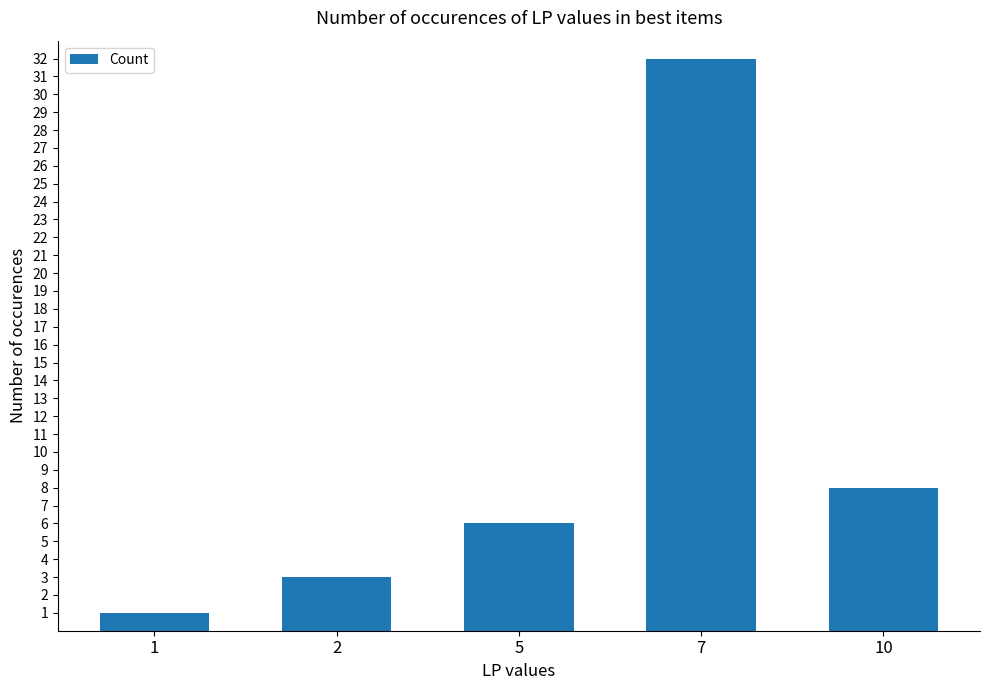

True or false: the data shows 3 at 2.

True